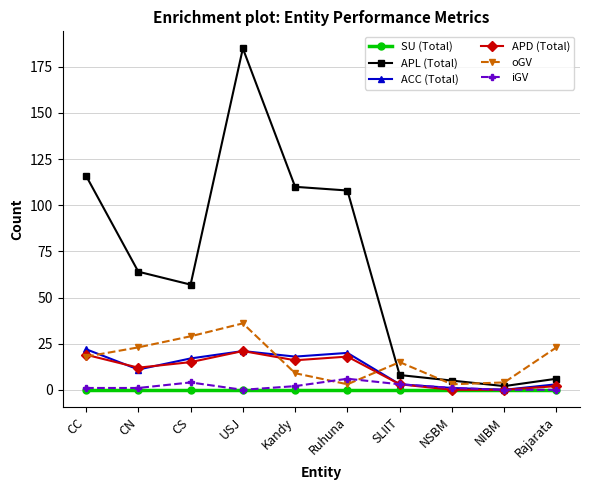

Is this an area chart (filled region under the line)?

No